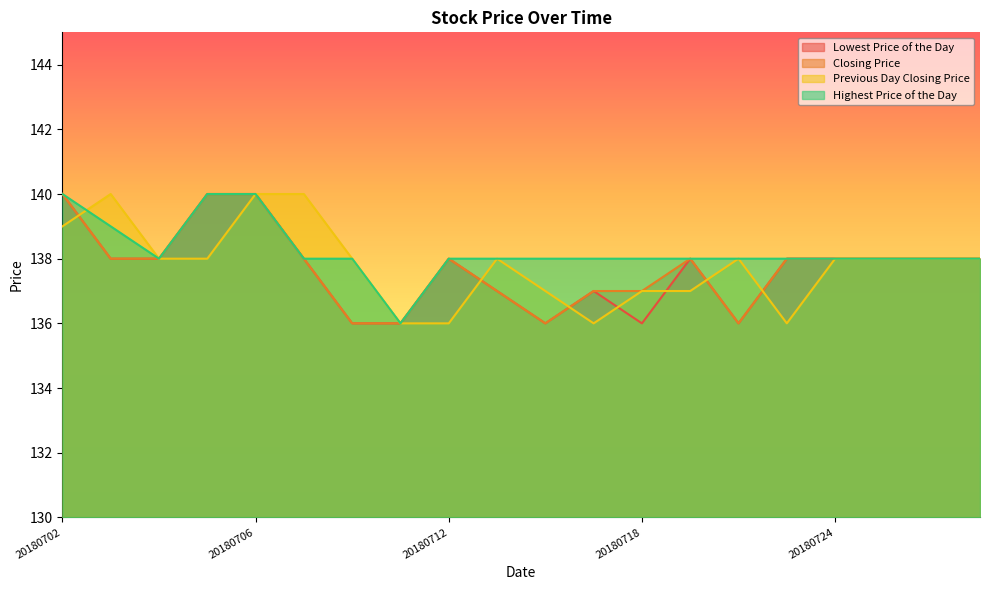

At which category is the sum across all series the highest?

20180706